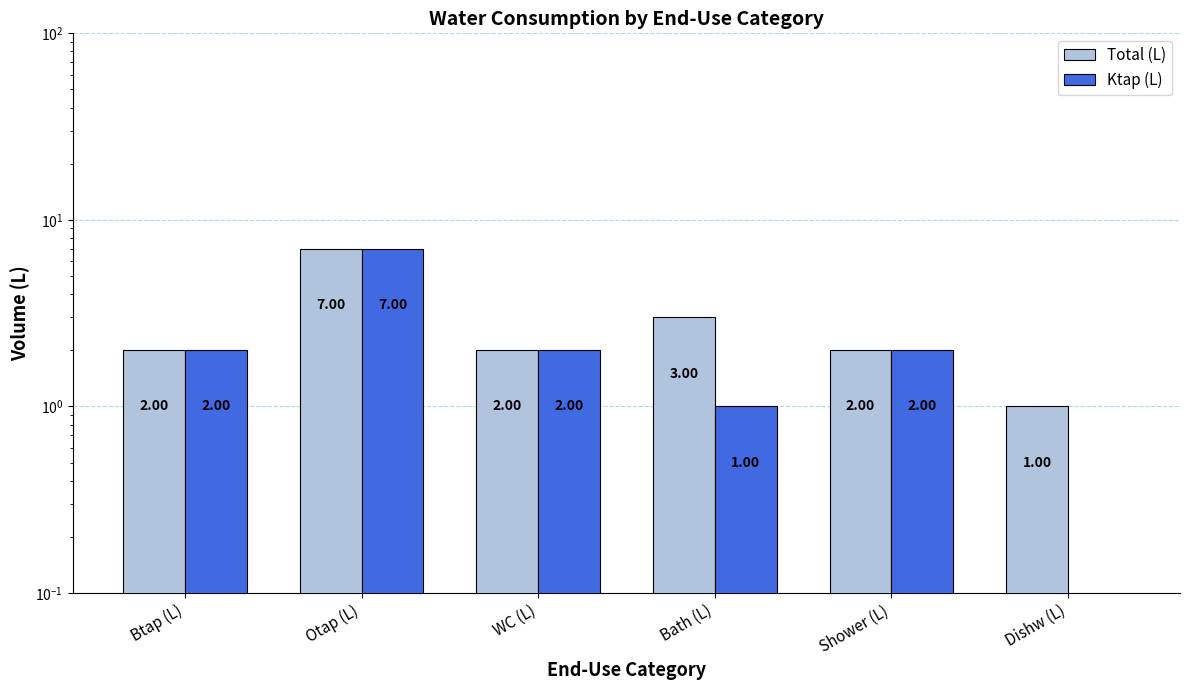

Which has a higher value, WC (L) or Btap (L)?

WC (L)